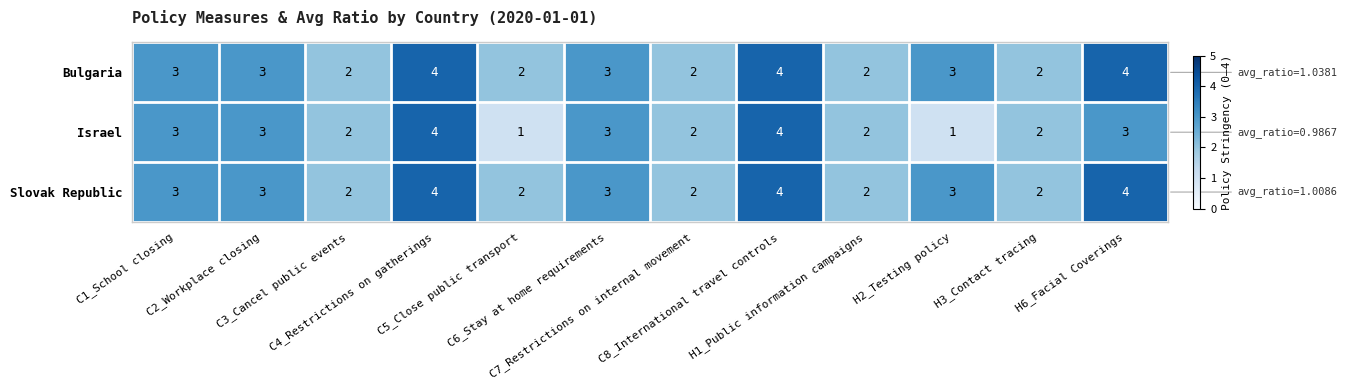

What is the total value across all series at C8_International travel controls?

12